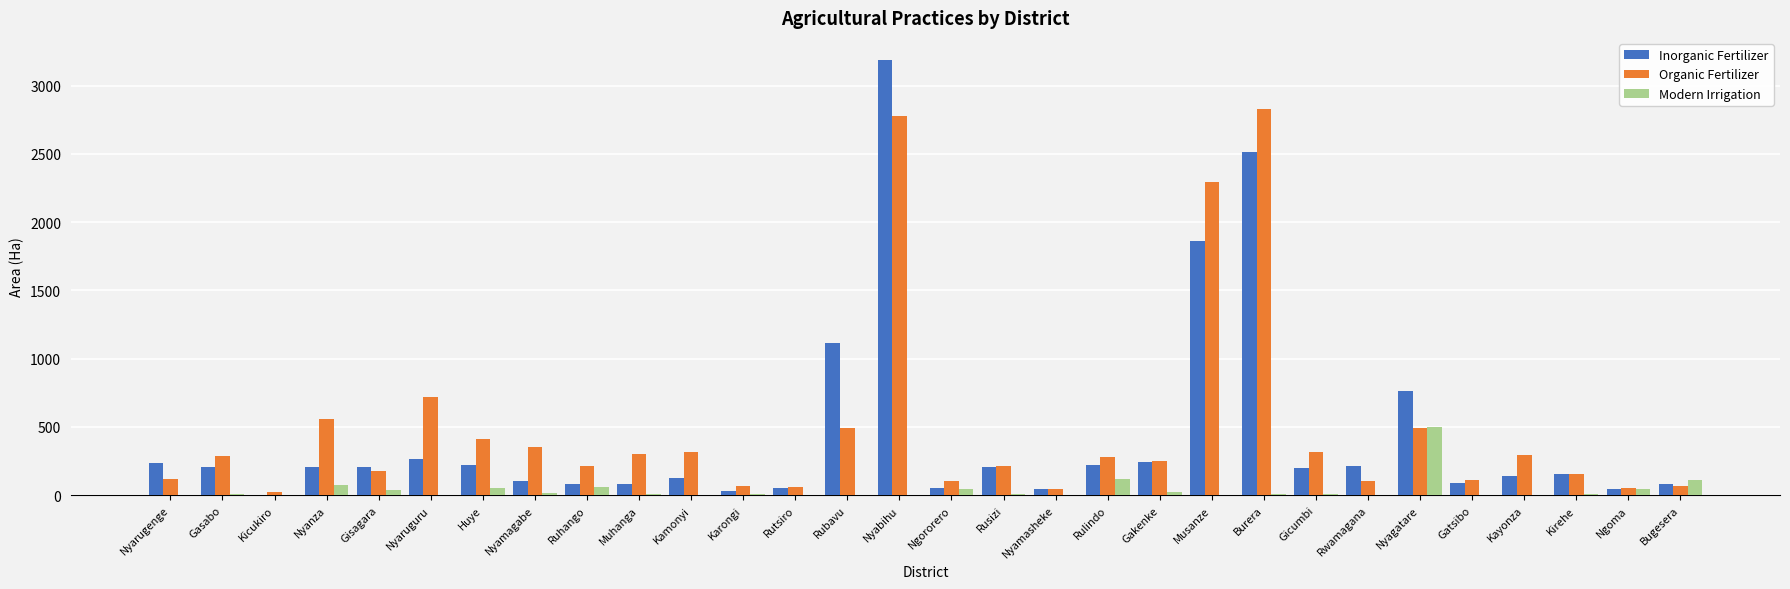

What is the maximum value shown in the chart?

3189.6